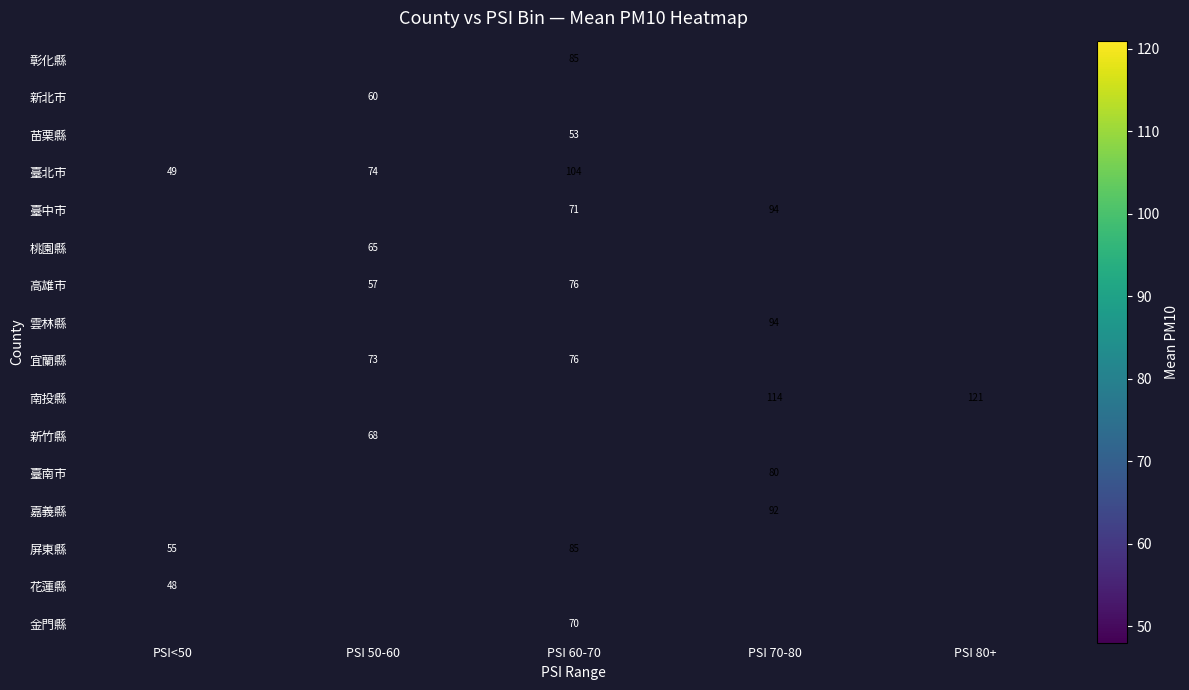

The value of 桃園縣 at PSI 50-60 is 95. True or false?

False